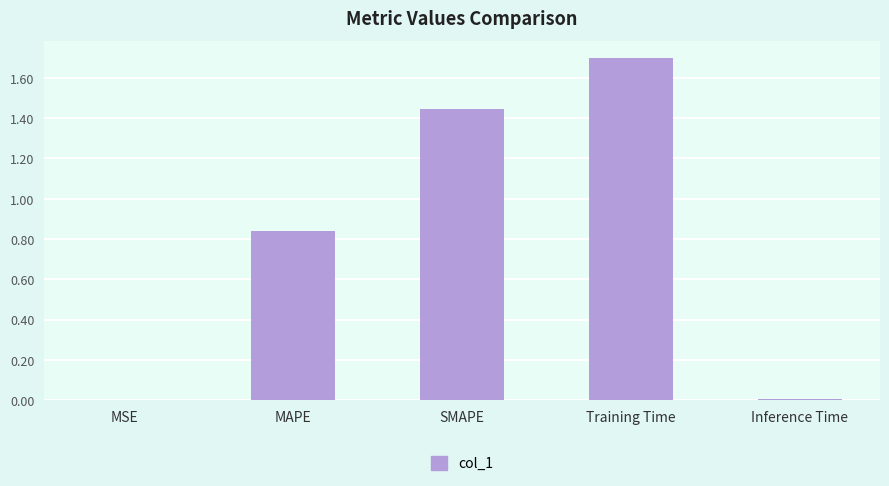

What is the sum of the values at MAPE and Training Time?

2.5